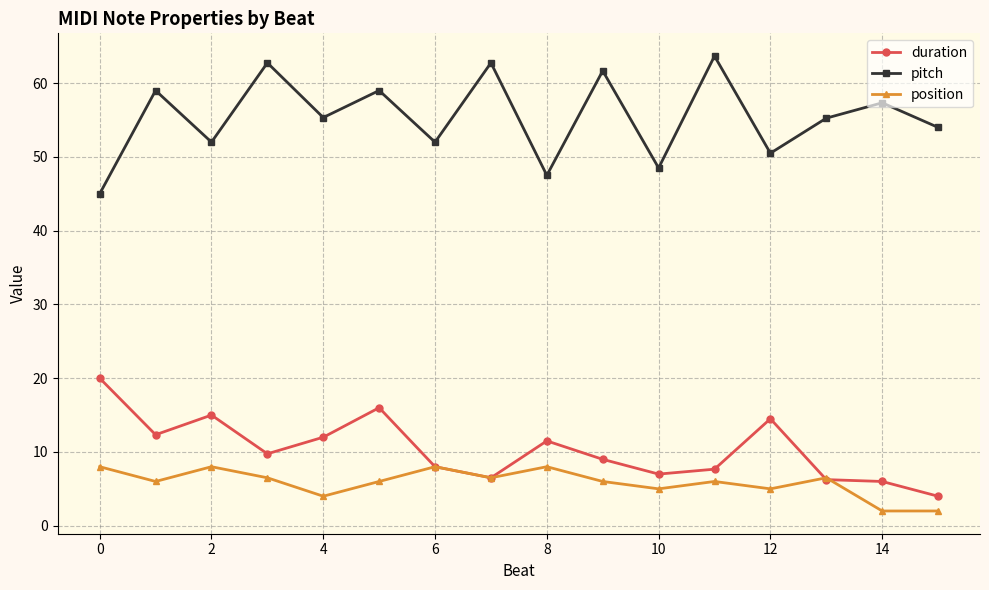

Rank the series by their maximum value, from lowest to highest.

position, duration, pitch